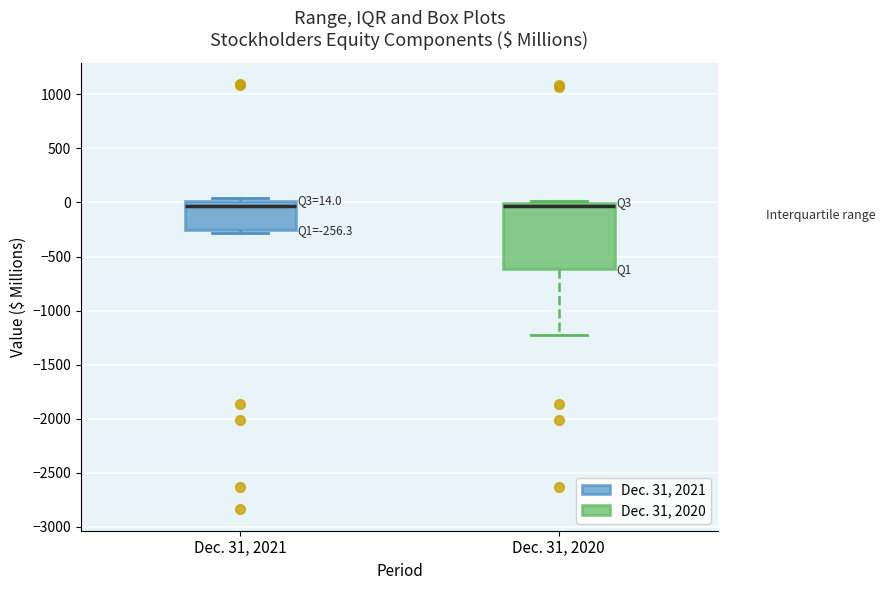

Which box is the tallest, from its lower edge to its upper edge?

Dec. 31, 2020